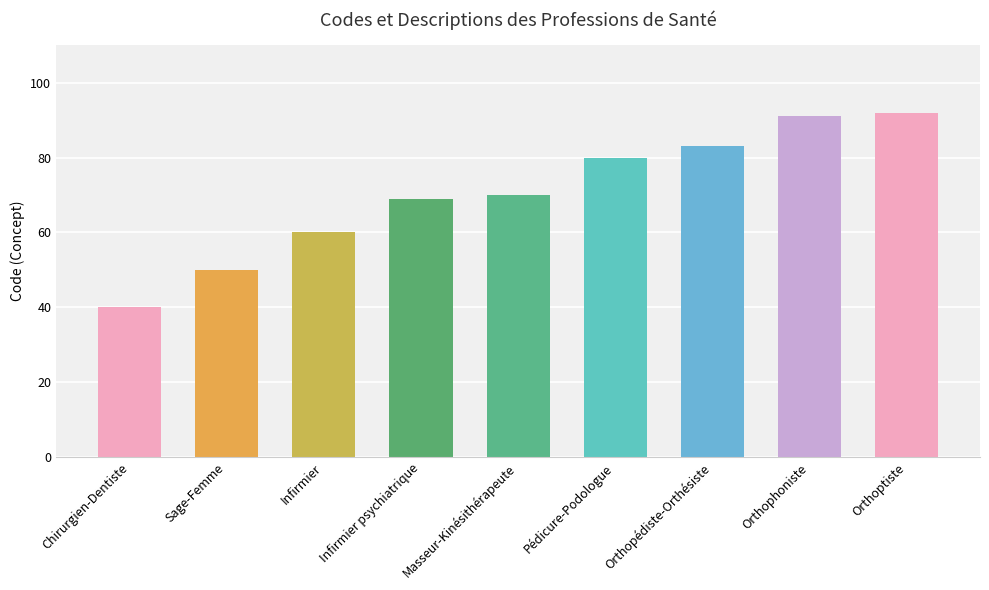

What is the maximum value shown in the chart?

92